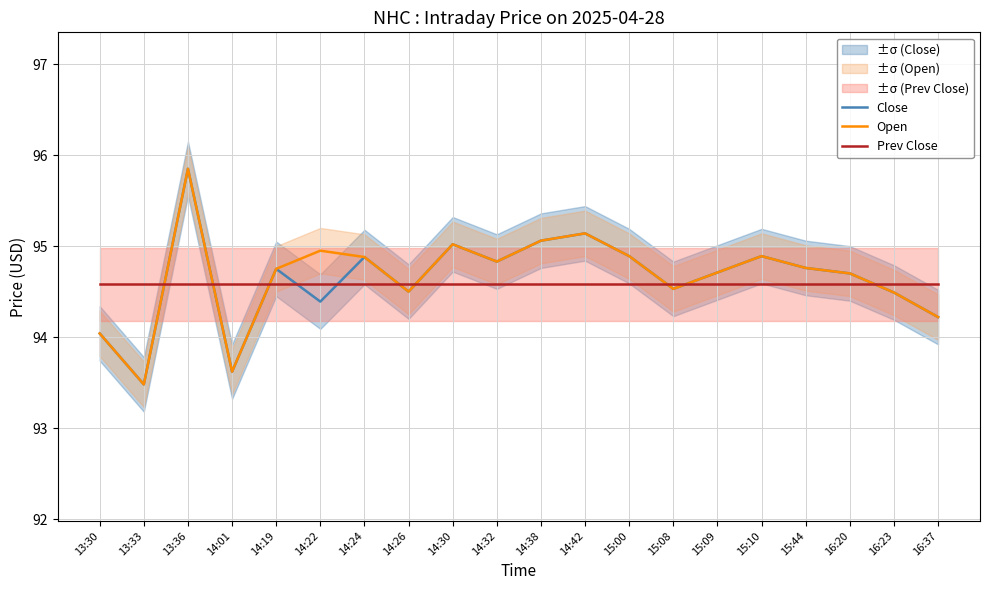

True or false: Prev Close has more than 0 interior local peaks.

False